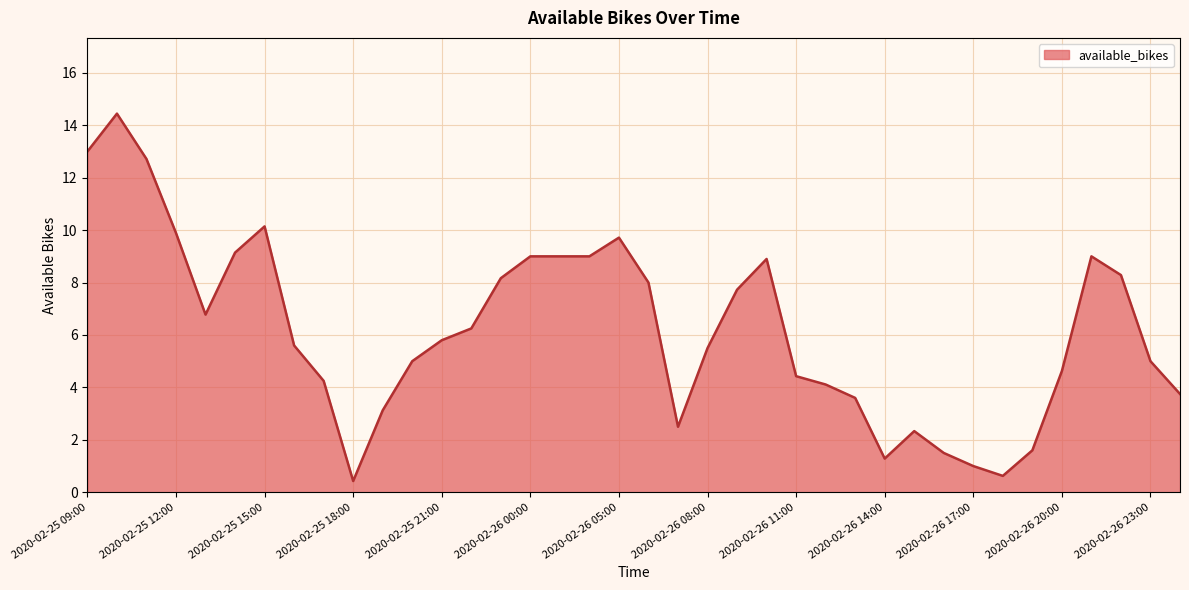

What is the difference between the maximum and minimum values?

14.0